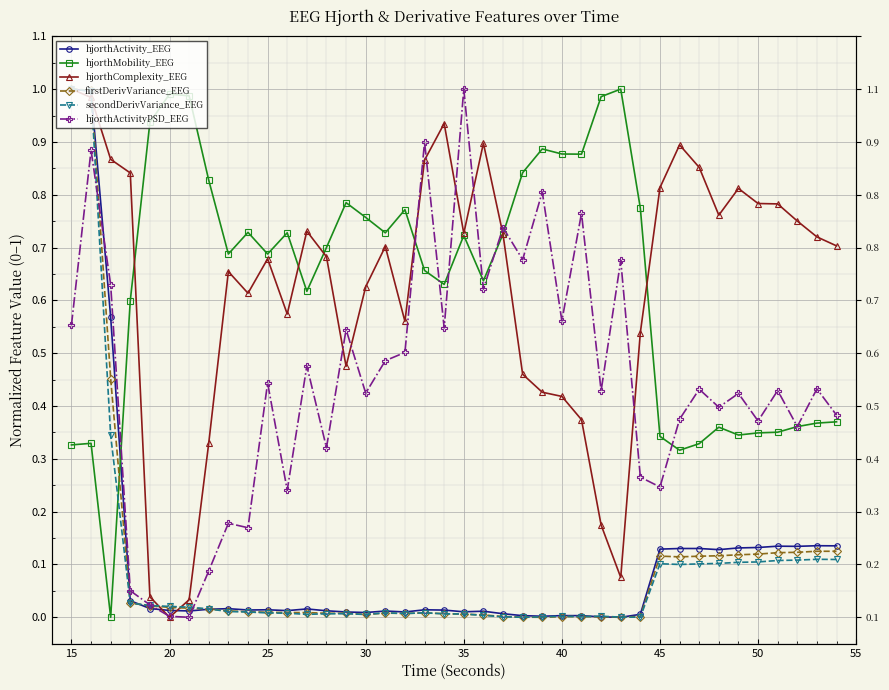

What are all the series names shown in the legend?

hjorthActivity_EEG, hjorthMobility_EEG, hjorthComplexity_EEG, firstDerivVariance_EEG, secondDerivVariance_EEG, hjorthActivityPSD_EEG